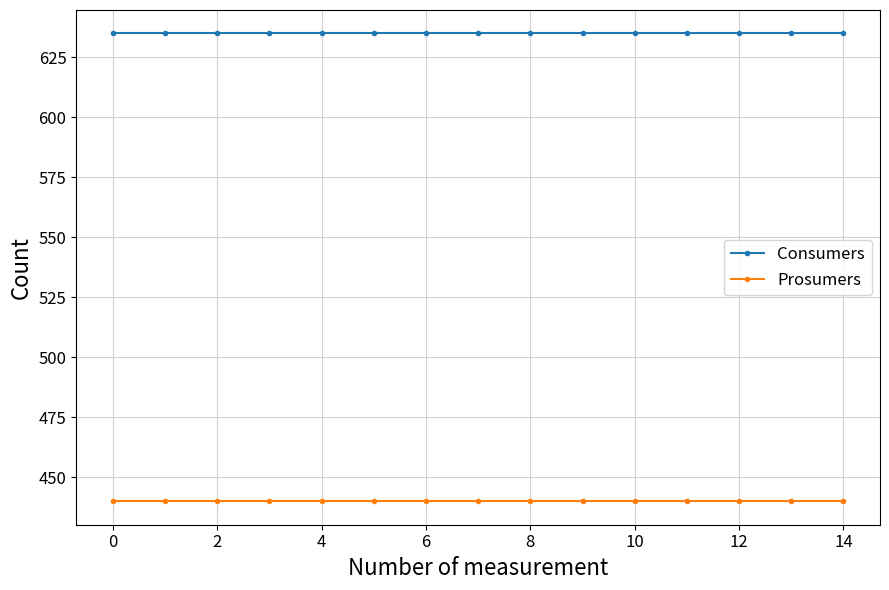

What is the average value of the Consumers series?

635